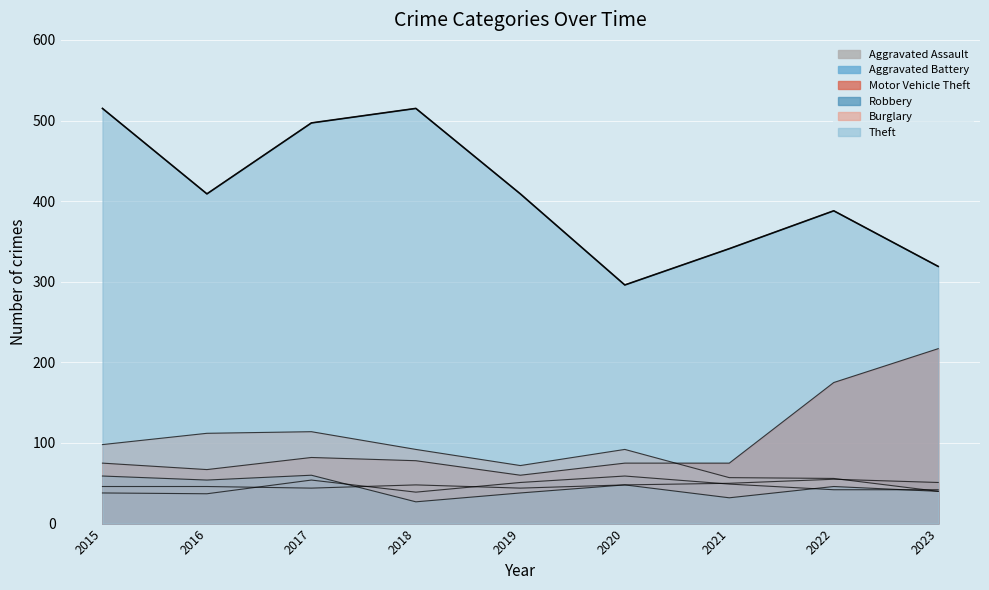

Reading left to right, transcribe all the data shown in this chart.

Aggravated Assault: 46	46	44	48	44	48	50	55	51
Aggravated Battery: 38	37	54	39	51	59	49	42	42
Motor Vehicle Theft: 75	67	82	78	60	75	75	175	217
Robbery: 59	54	60	27	38	48	32	46	40
Burglary: 98	112	114	92	72	92	57	56	40
Theft: 515	409	497	515	409	296	341	388	319